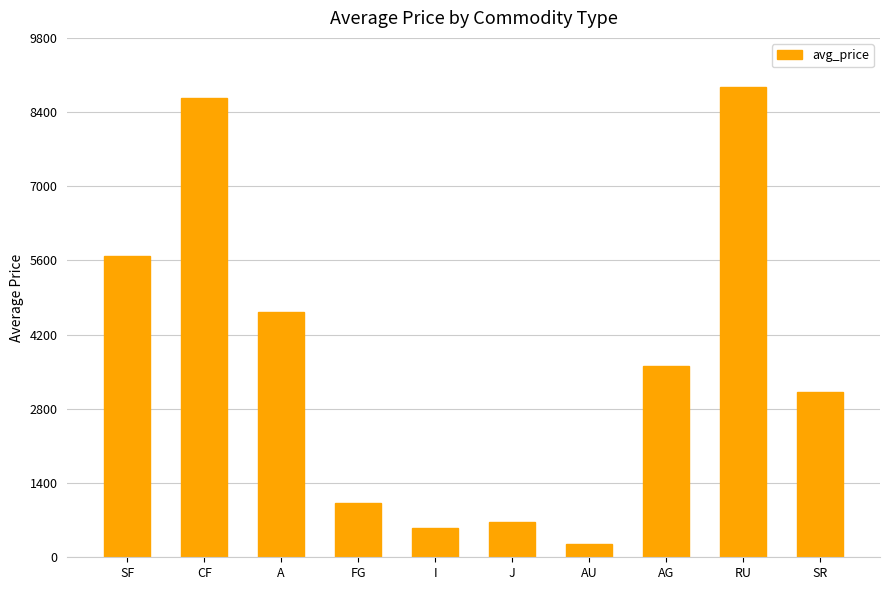

Which has a higher value, A or AU?

A